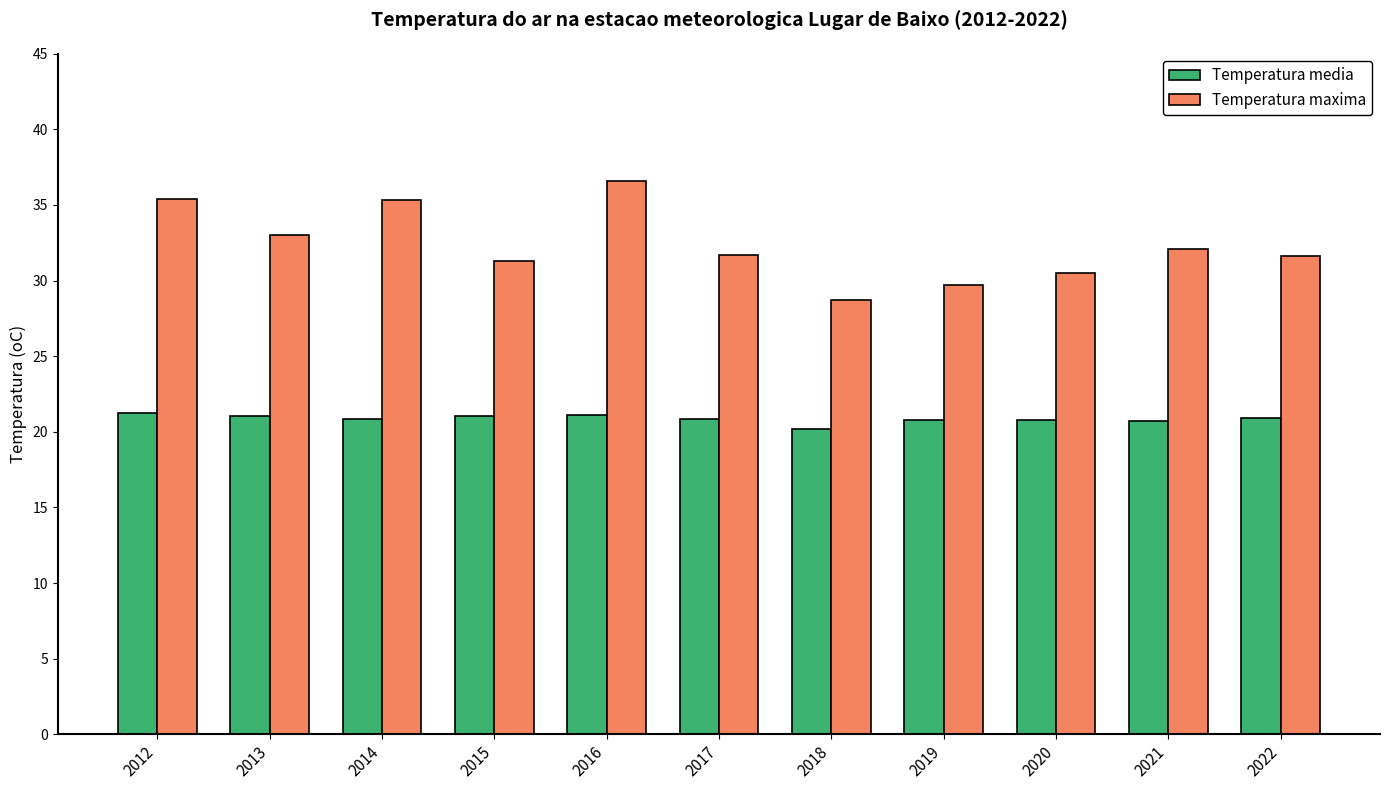

What is the difference between the highest and lowest values at 2018?

8.5